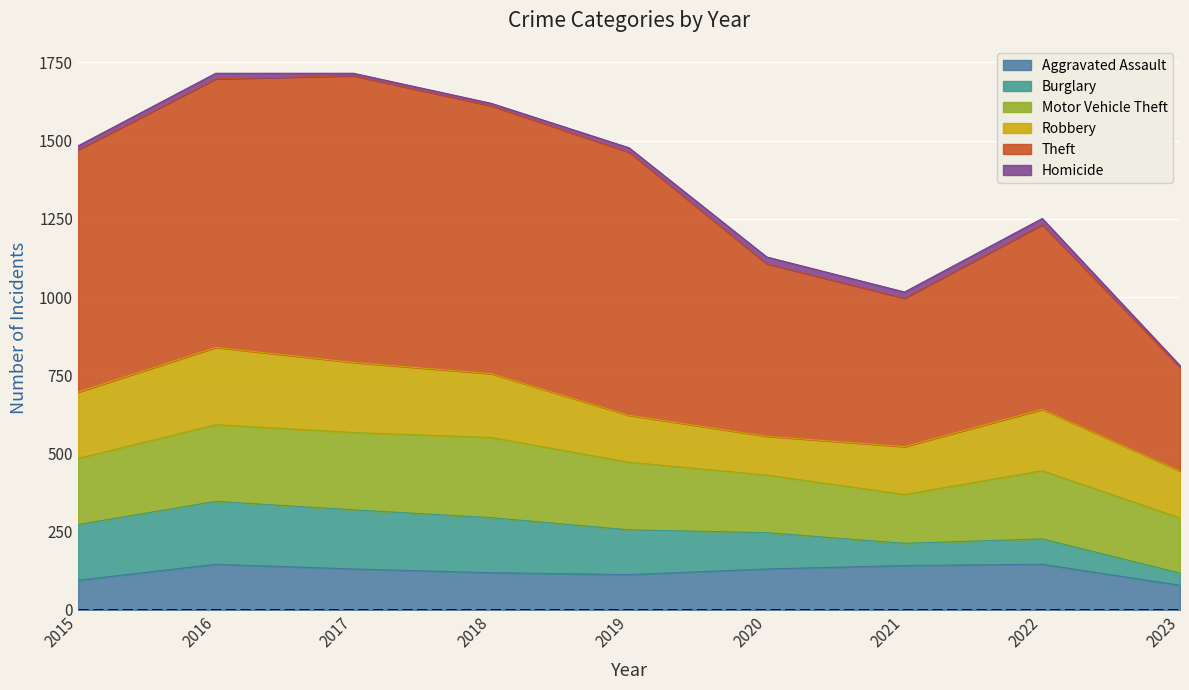

What is the difference between the second highest and minimum values in the Motor Vehicle Theft series?

91